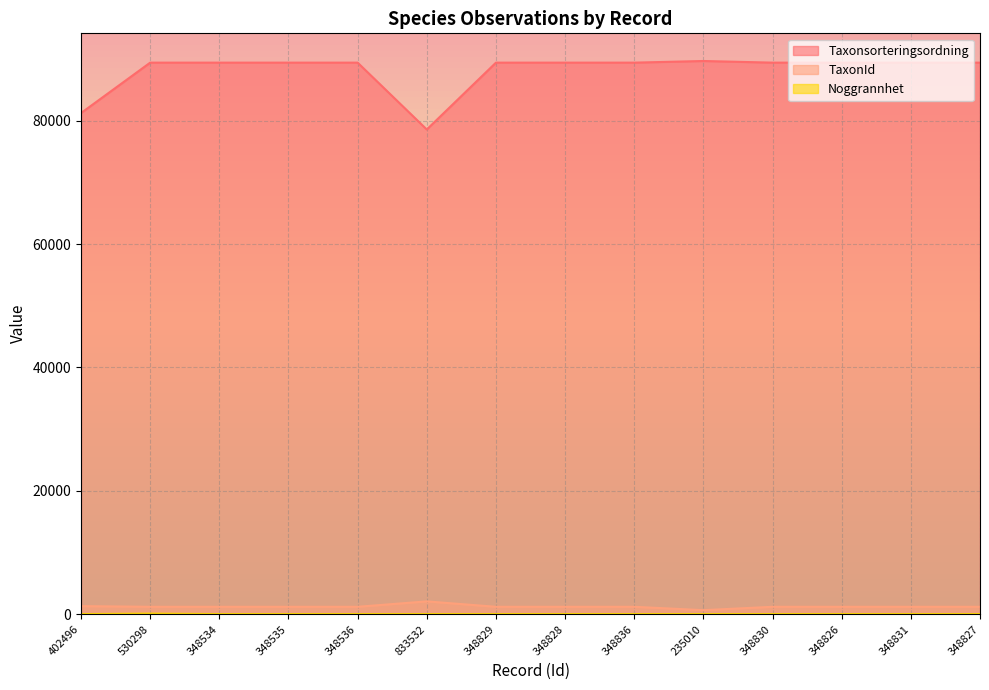

True or false: Noggrannhet has more than 0 interior local peaks.

True